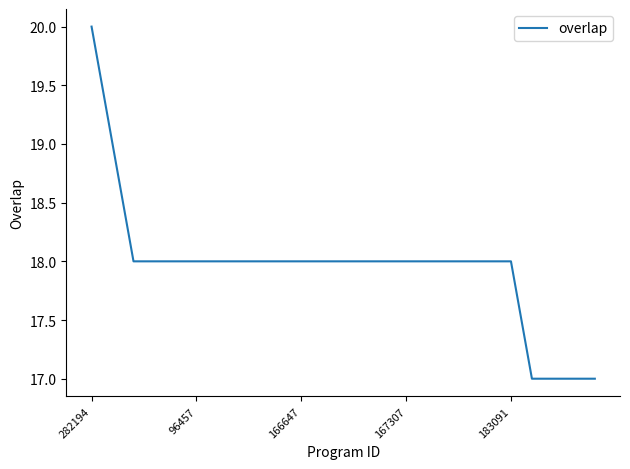

What is the greatest value displayed?

20